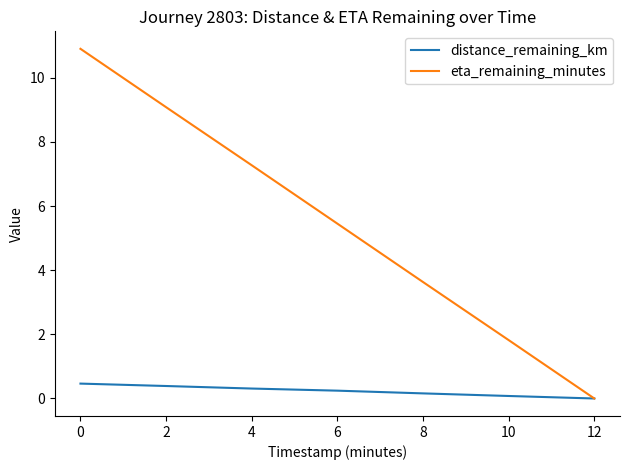

Which series has the largest total across all categories?

eta_remaining_minutes